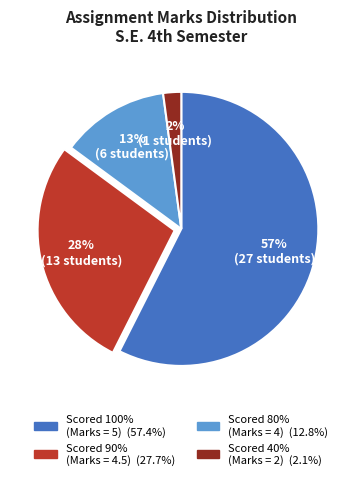

To the nearest percent, what is the difference between the largest and smallest slice percentages?

55%